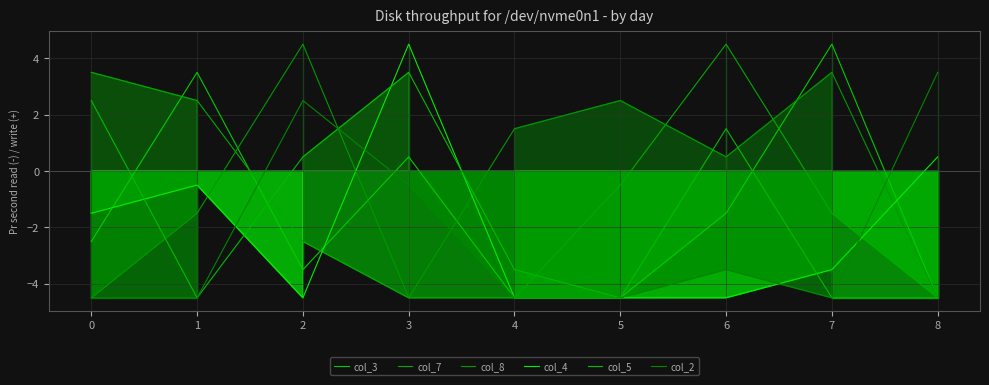

At which category is the sum across all series the highest?

3